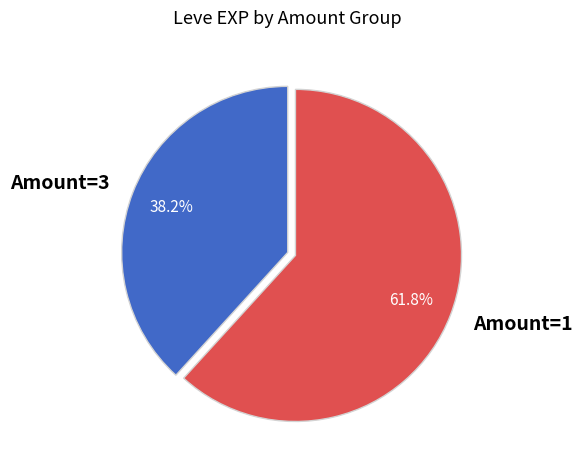

Does any single category account for the majority?

Yes